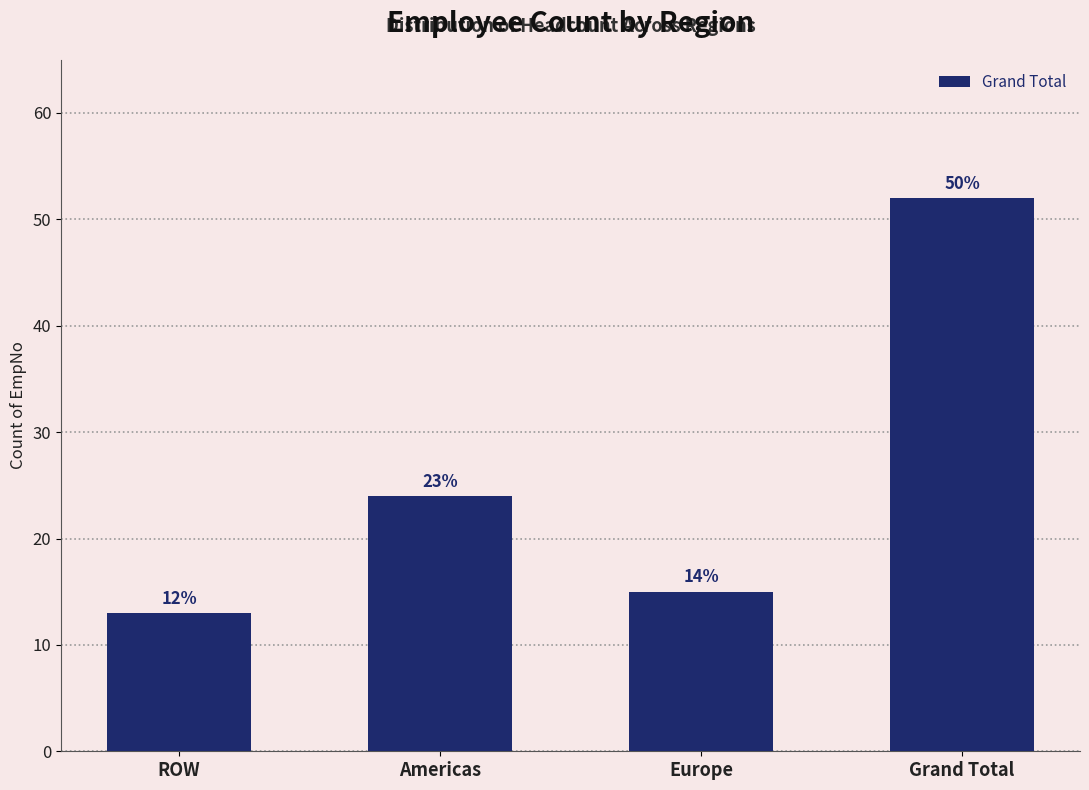

How many bars are there in total?

4